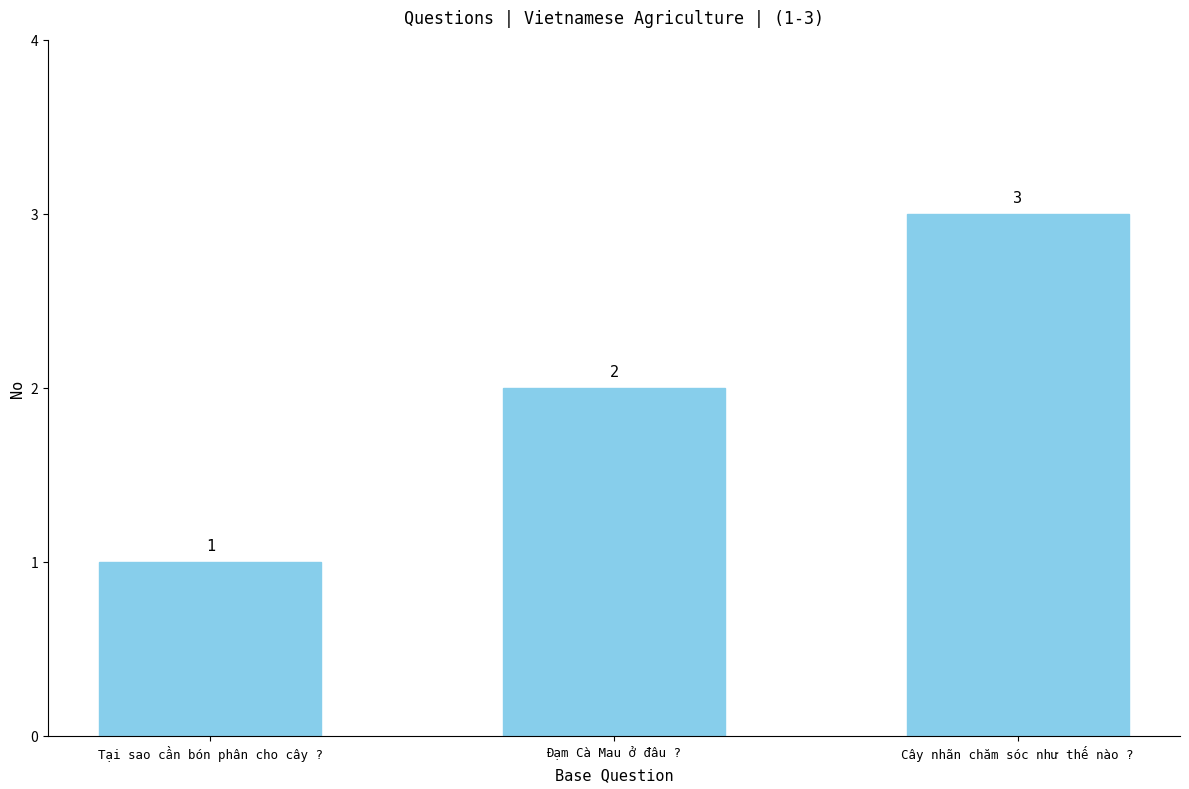

Count the values in the range 1 to 3.

3